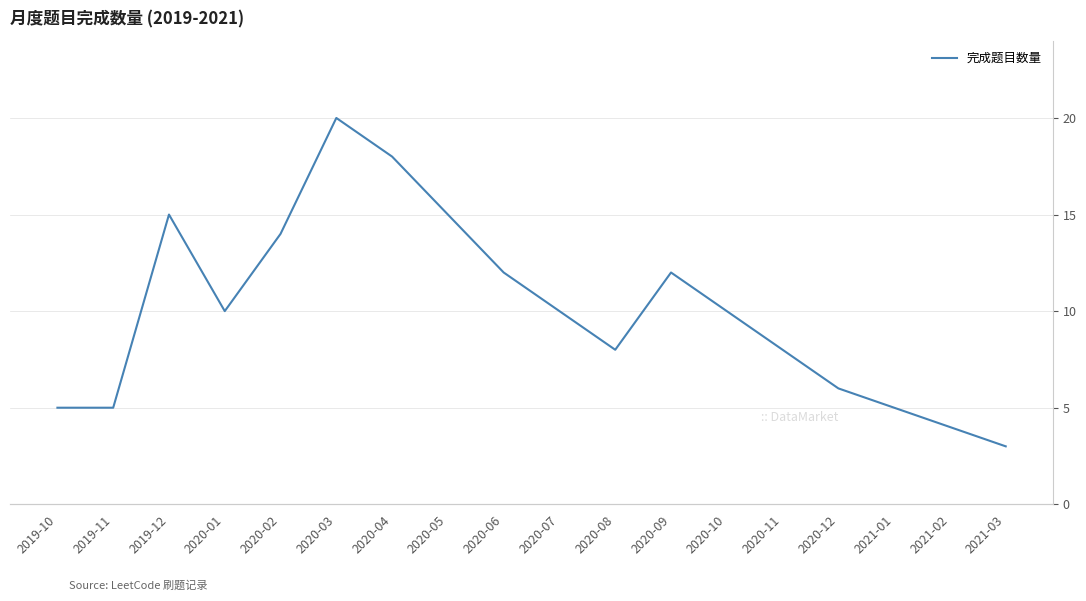

List the labels in order of value, largest first.

2020-03, 2020-04, 2019-12, 2020-05, 2020-02, 2020-06, 2020-09, 2020-01, 2020-07, 2020-10, 2020-08, 2020-11, 2020-12, 2019-10, 2019-11, 2021-01, 2021-02, 2021-03